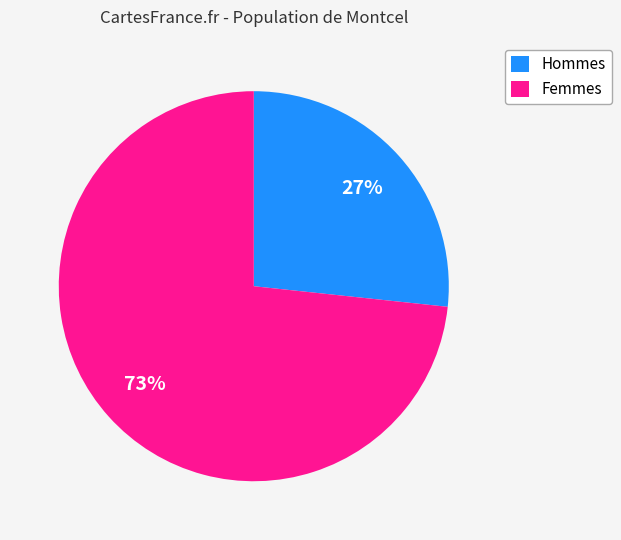

Is there a majority slice in this chart?

Yes